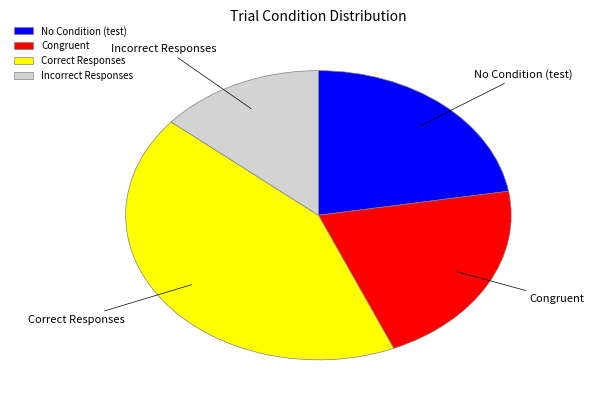

What is the smallest slice in the pie chart?

Incorrect Responses